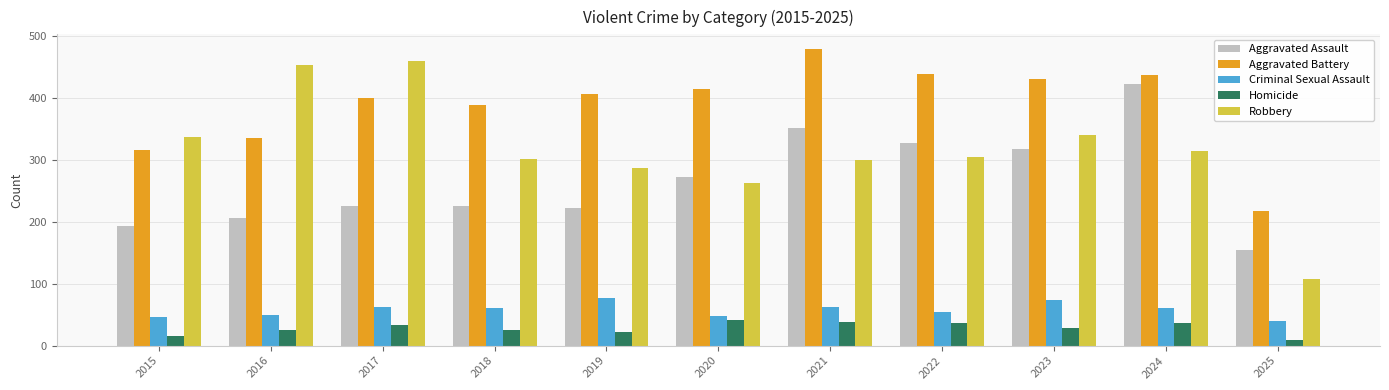

The value of Aggravated Battery at 2018 is 112. True or false?

False